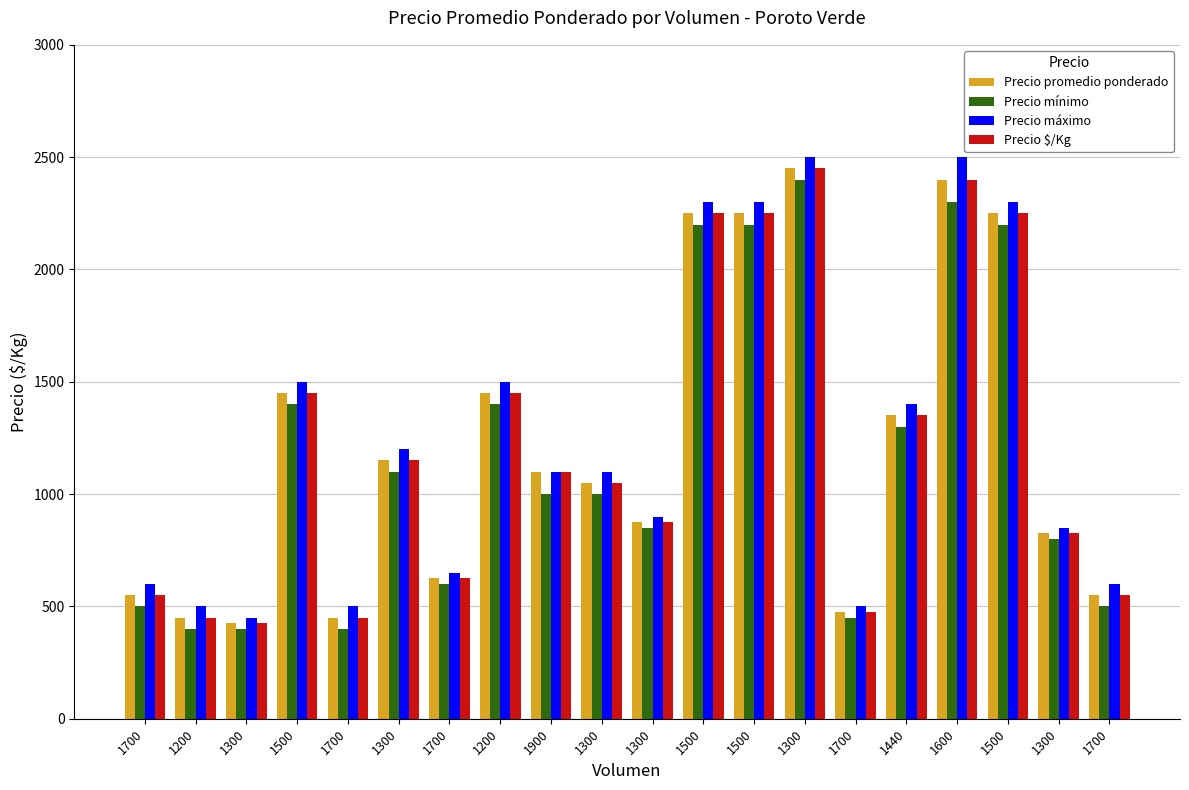

What is the average value of the Precio máximo series?

1262